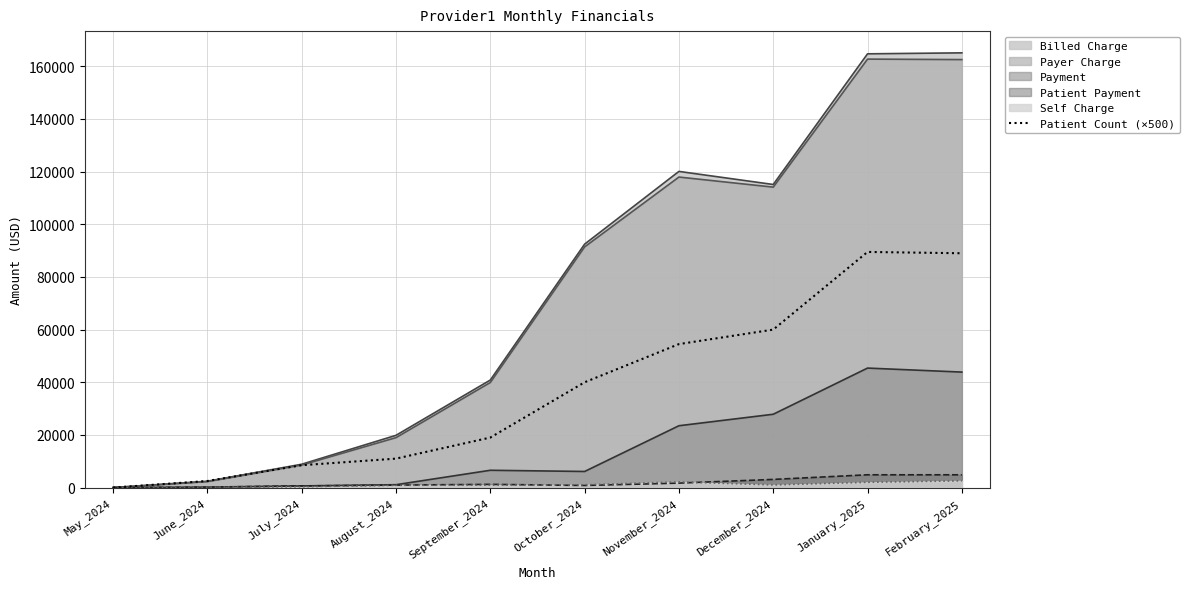

Approximately how many times larger is the value at September_2024 compared to February_2025?

0.2